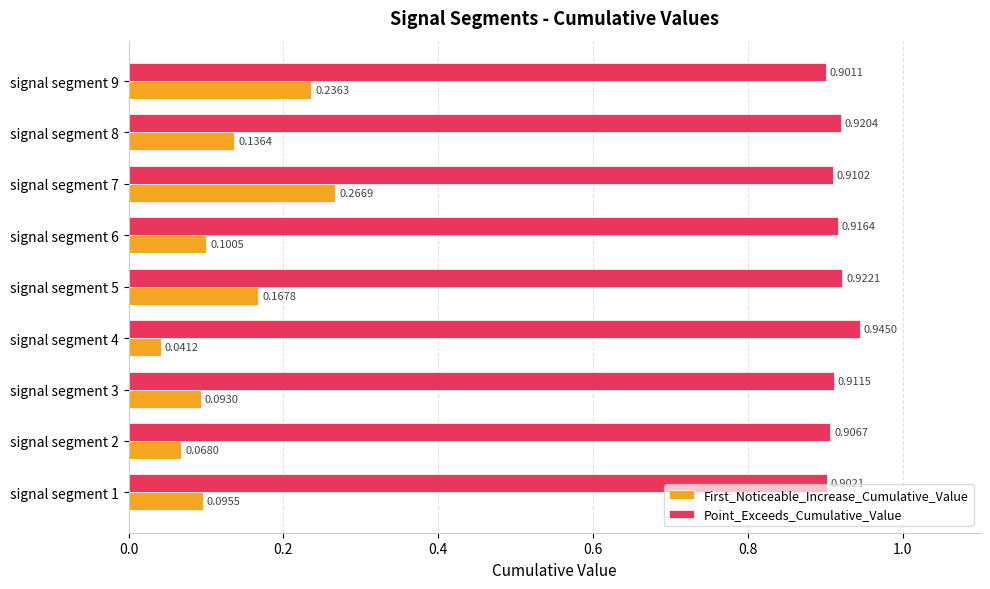

Which series has the largest range (max minus min)?

First_Noticeable_Increase_Cumulative_Value